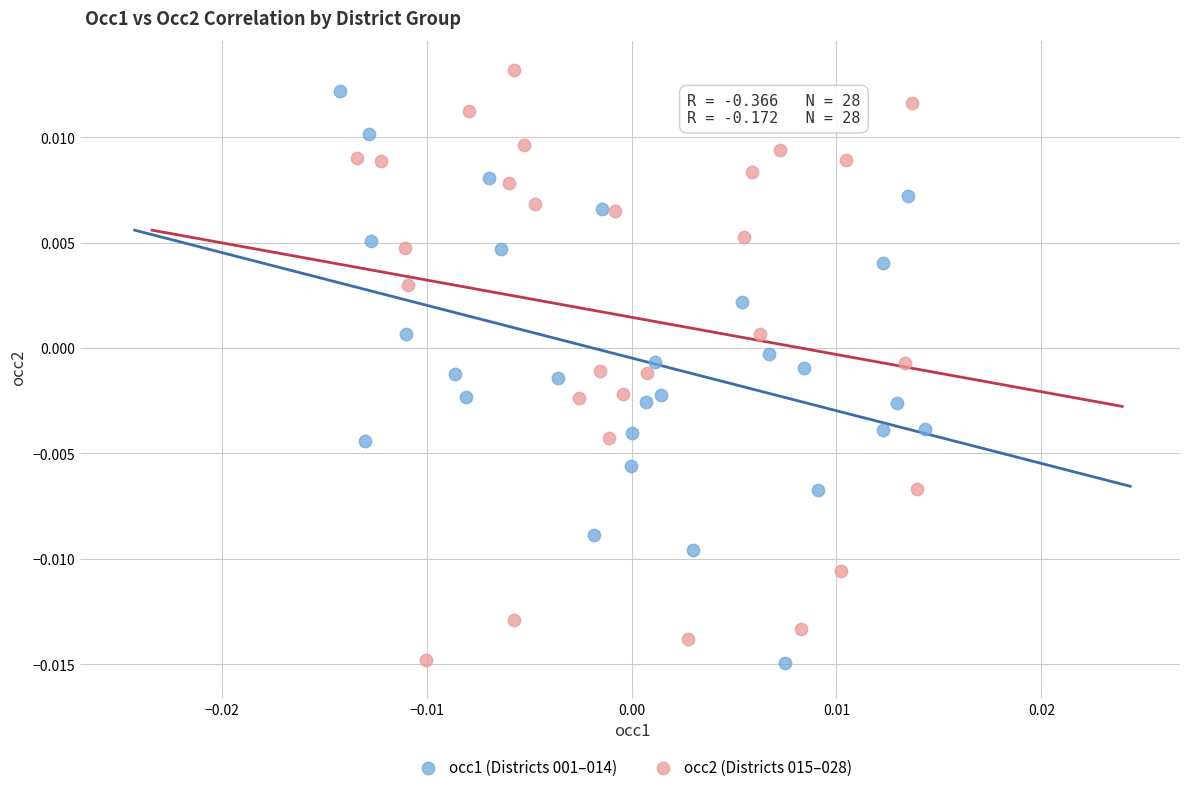

Which series has the widest spread of Y values?

occ2 (Districts 015–028)